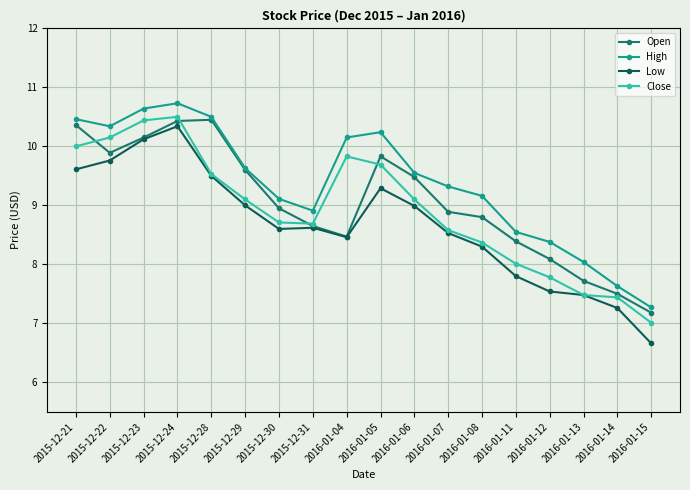

True or false: Open has a value of 7.2 at 2016-01-15.

True